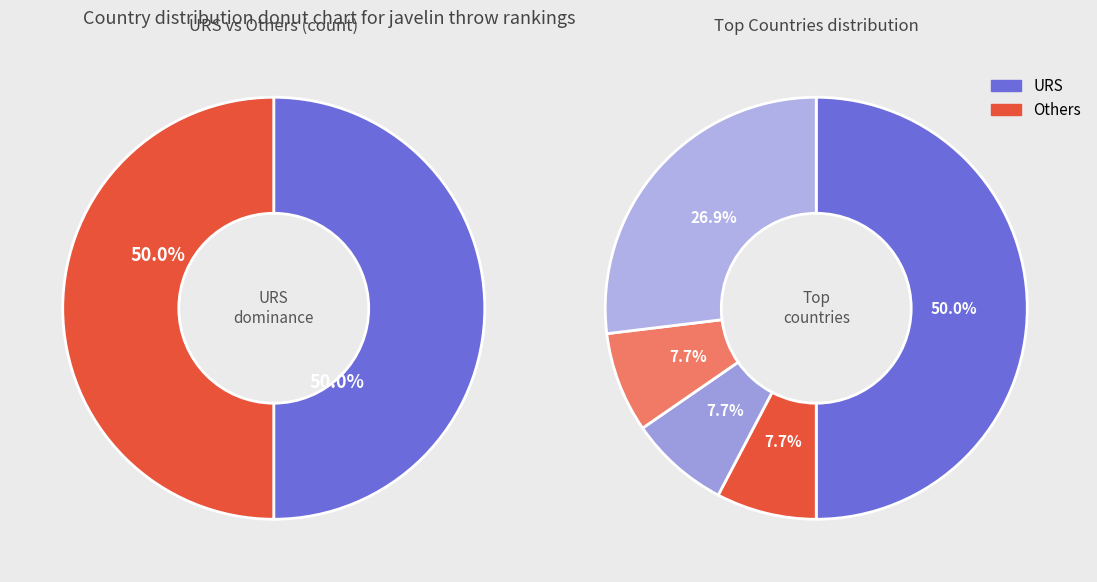

Is there any slice that represents more than half of the pie?

No